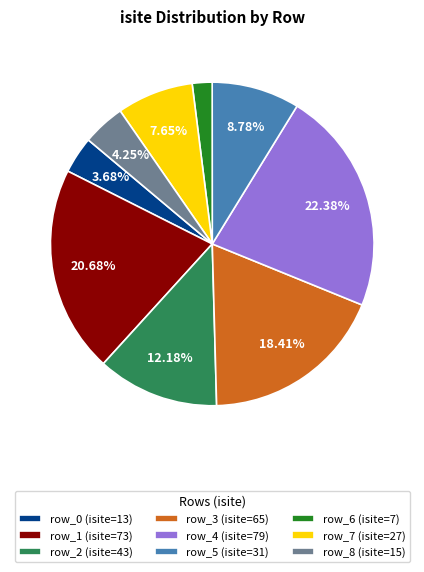

Between row_6 (isite=7) and row_5 (isite=31), which is larger?

row_5 (isite=31)